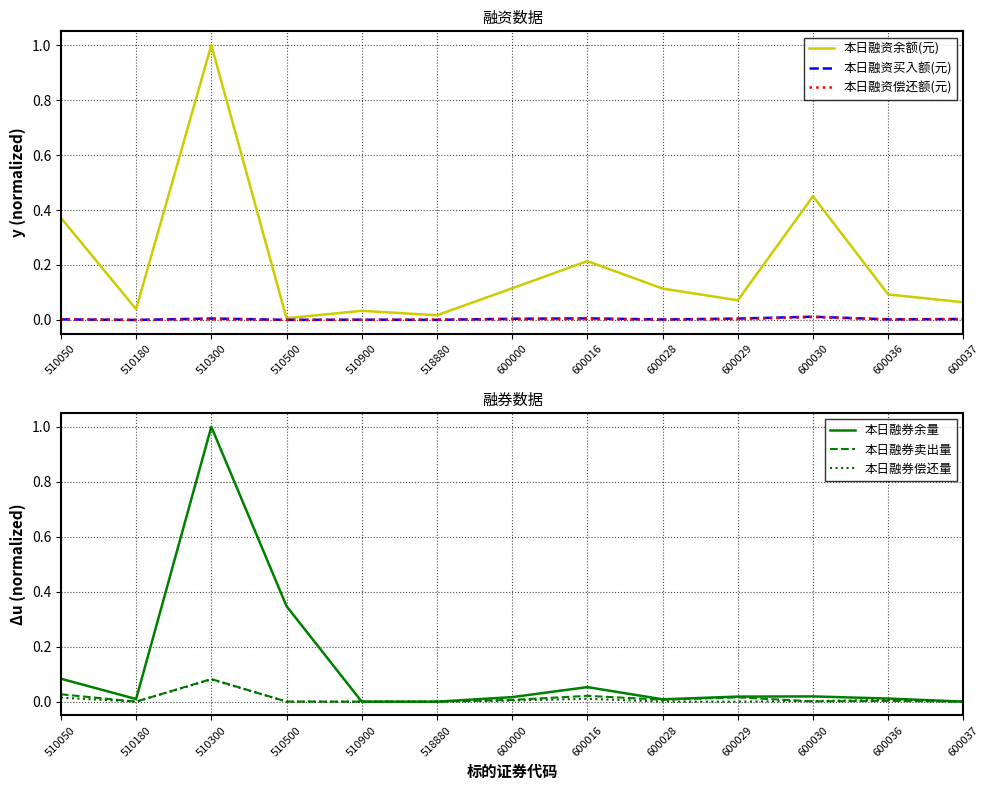

Where is 本日融资偿还额(元) nearest to the value 0?

510180